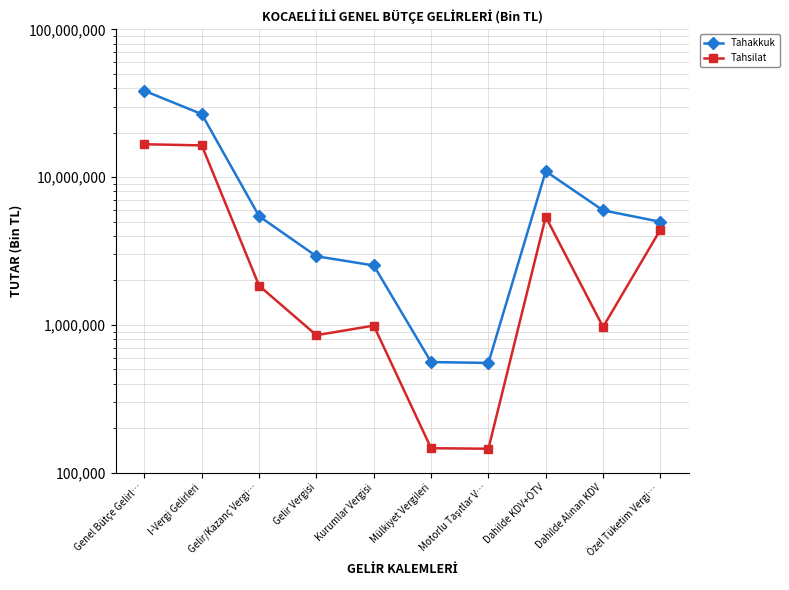

What is the difference between the second highest and second lowest values in the Tahsilat series?

16242954